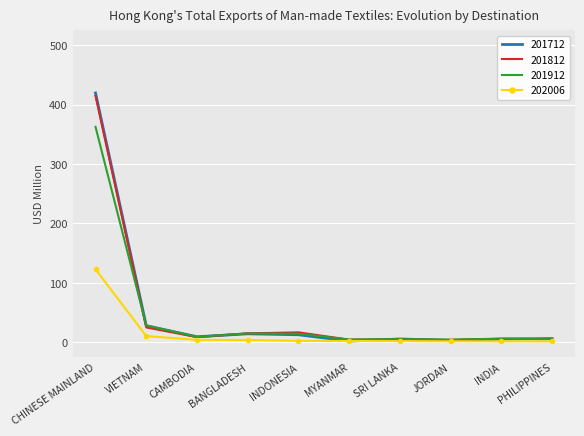

Where is the first local minimum for 201812?

CAMBODIA